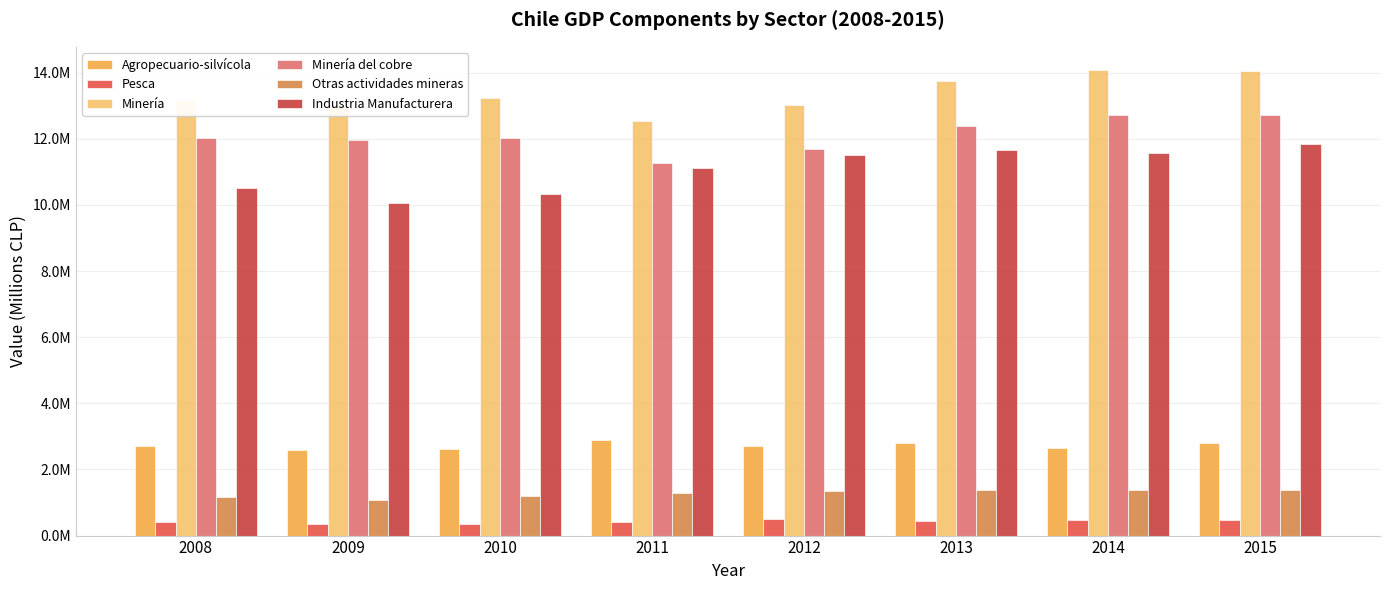

How many bars are there in each group?

6